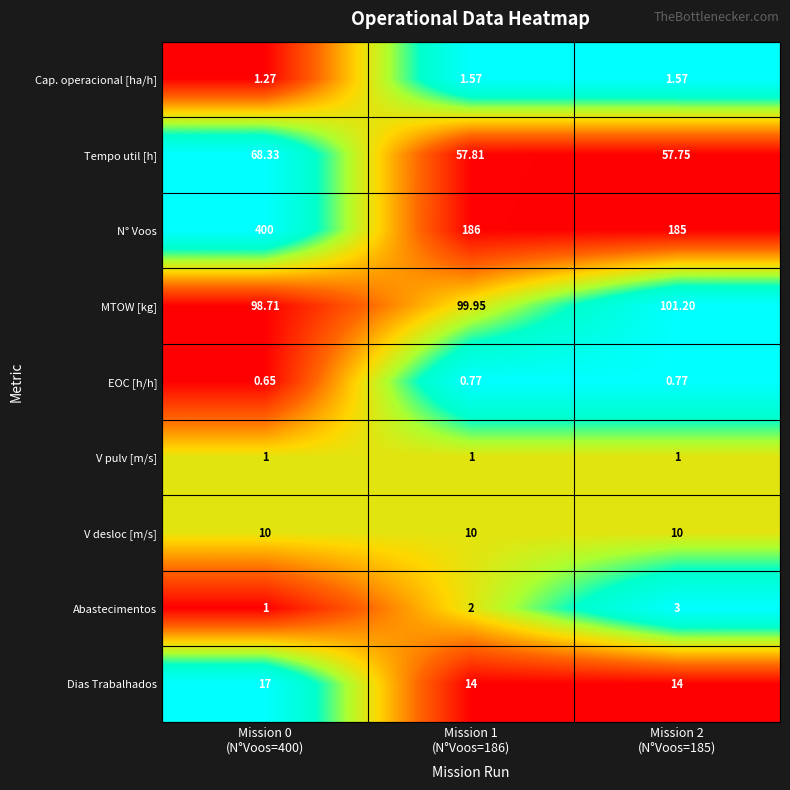

Which series has the largest total across all categories?

N° Voos